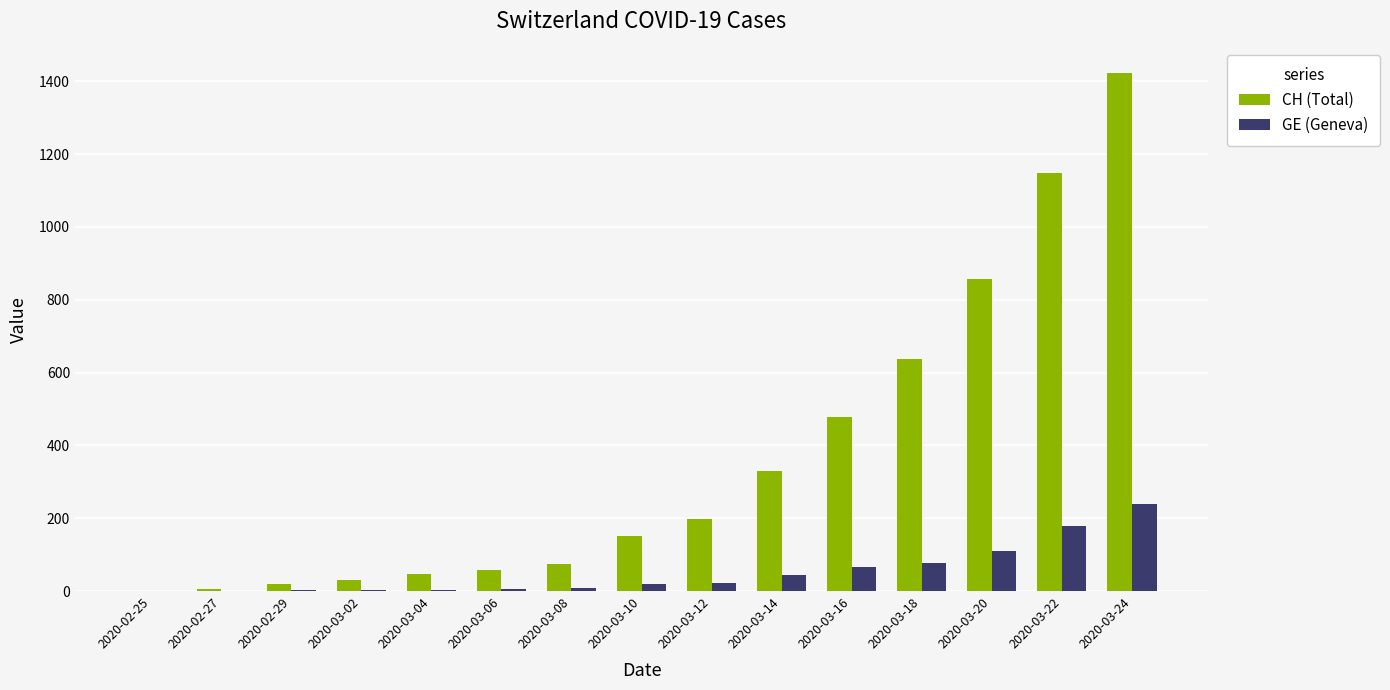

What is the difference between the CH (Total) values at 2020-03-04 and 2020-03-22?

1102